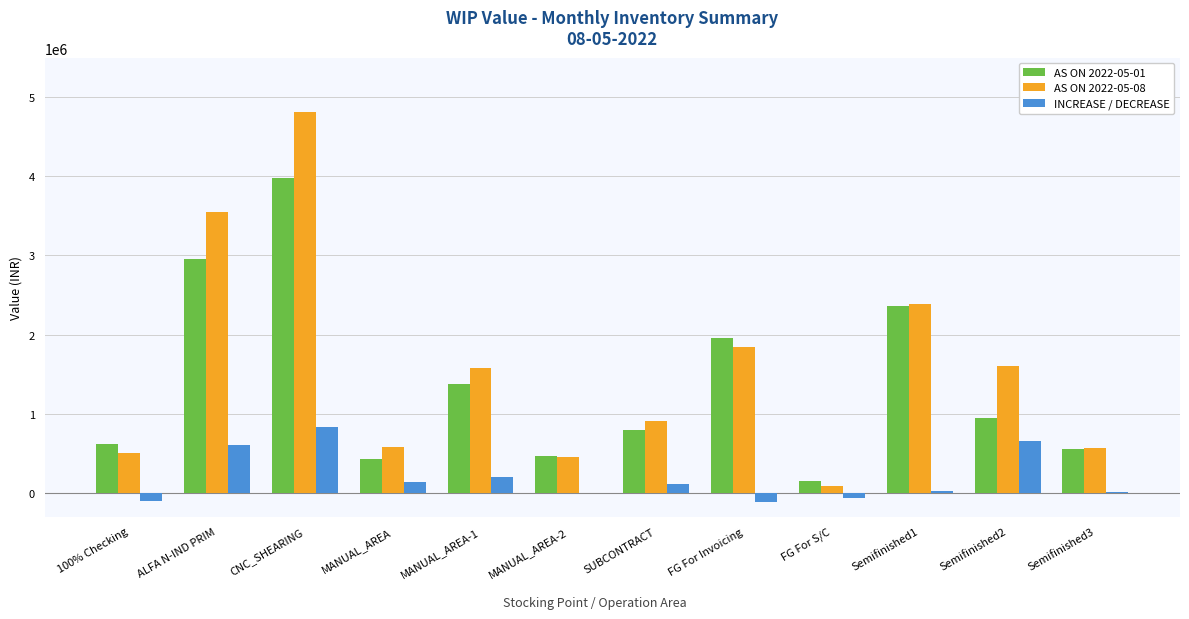

What is the sum of all INCREASE / DECREASE values?

2273011.5